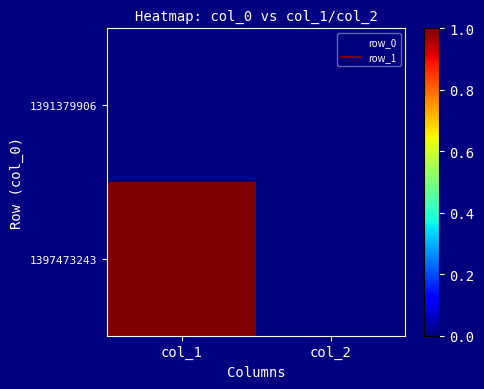

Rank the series at col_1 from lowest to highest value.

1391379906, 1397473243